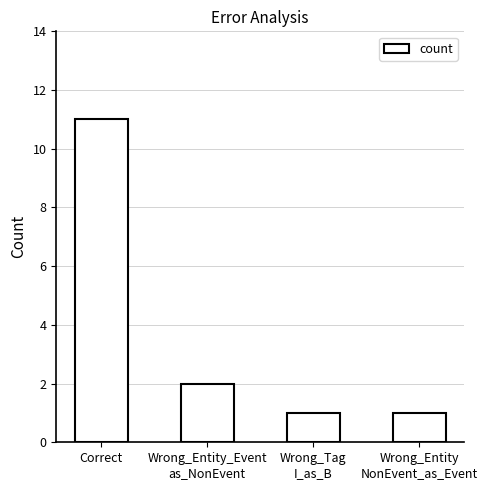

Which has a higher value, Wrong_Entity_Event
as_NonEvent or Wrong_Entity
NonEvent_as_Event?

Wrong_Entity_Event
as_NonEvent